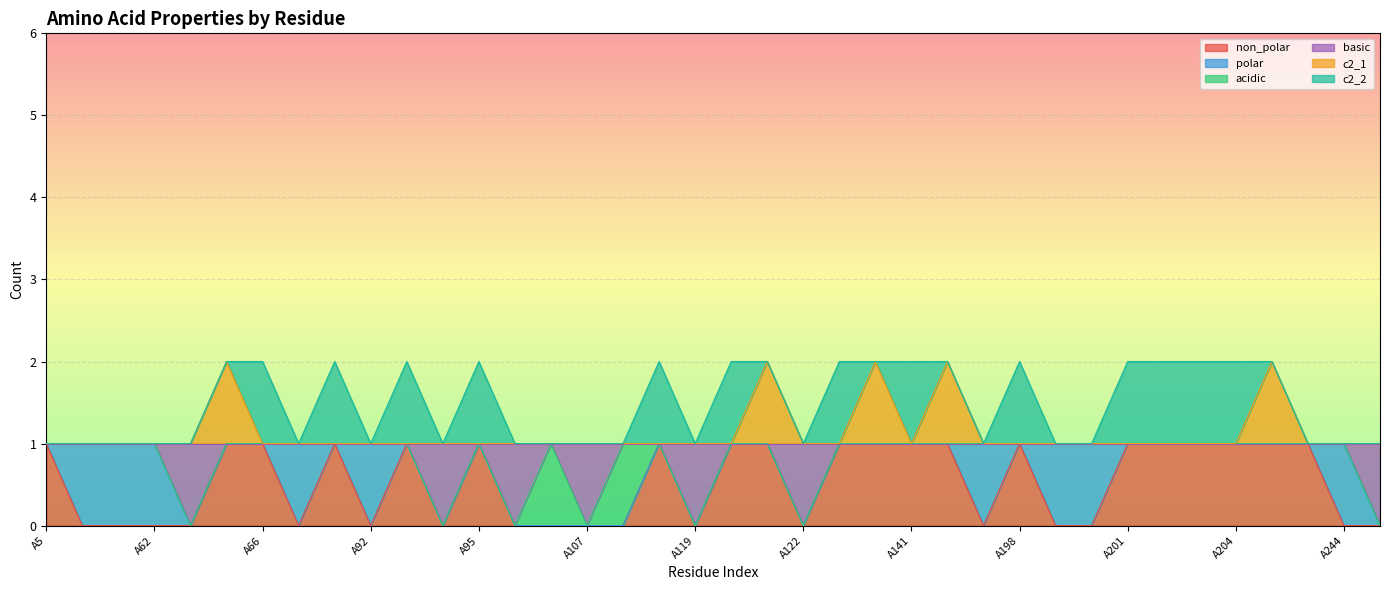

The value of basic at A93 is 1. True or false?

True